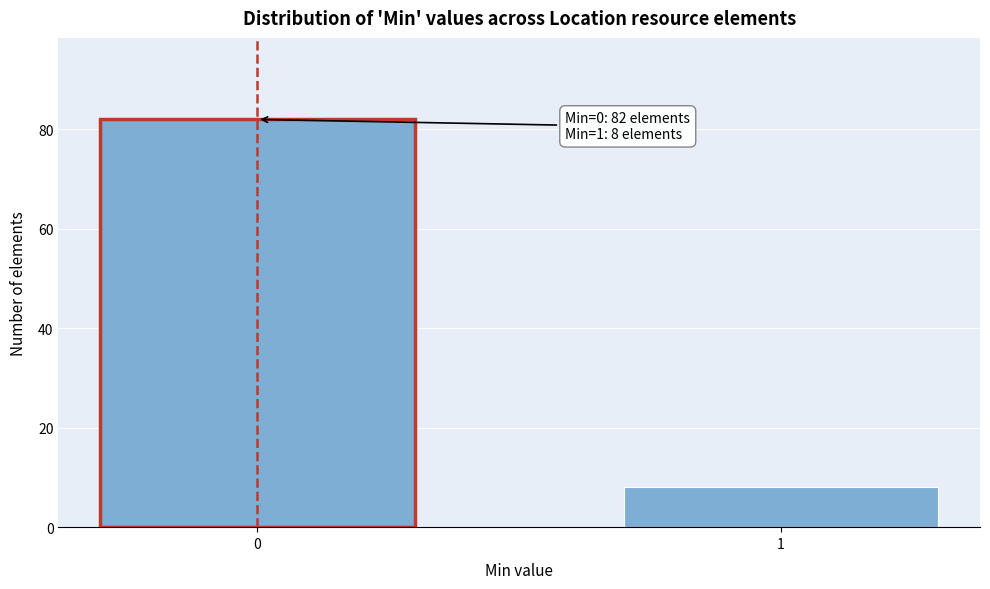

Reading right to left, list all the values displayed in this chart.

1=8	0=82